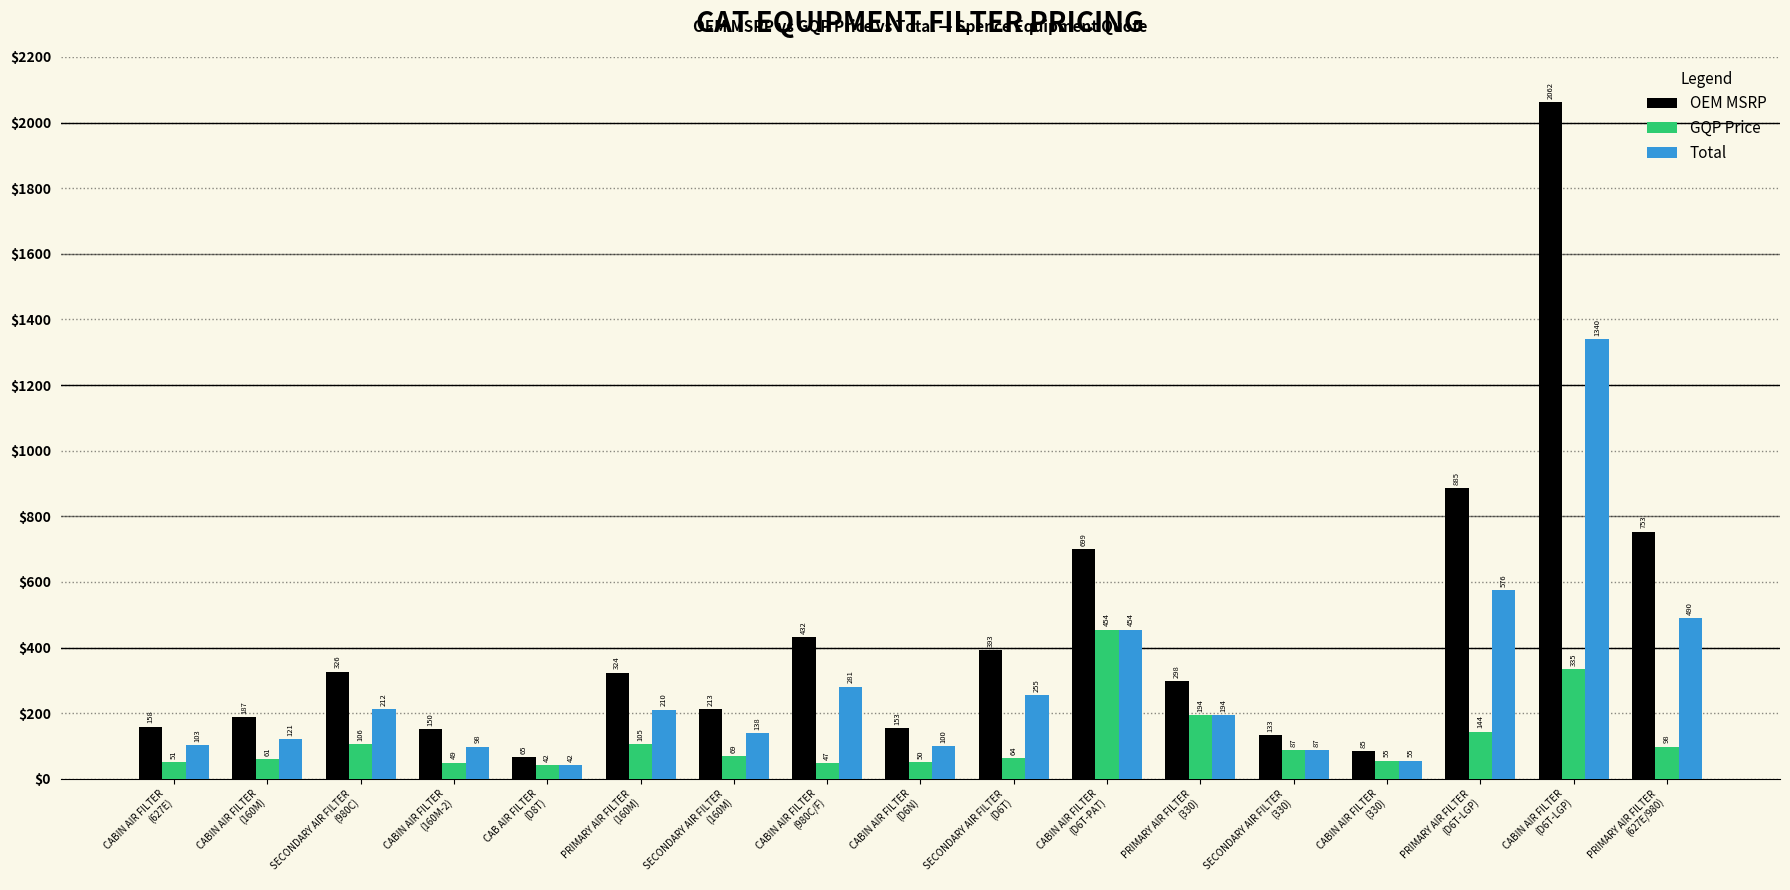

How many bars are there in each group?

3